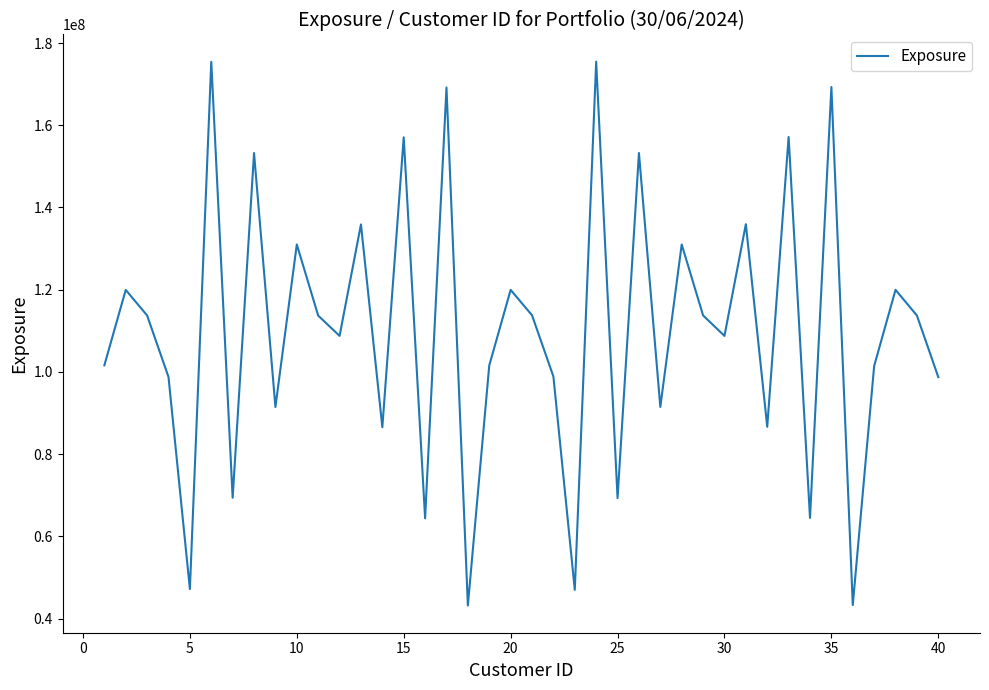

How many values are below 113702461?

20